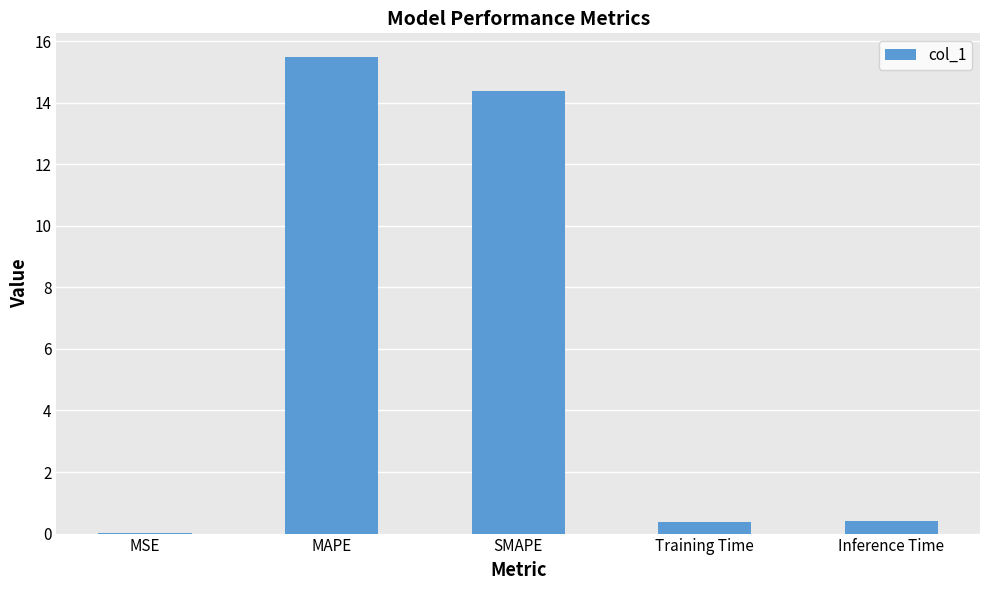

Is it true that the value at MSE is 0.0?

True